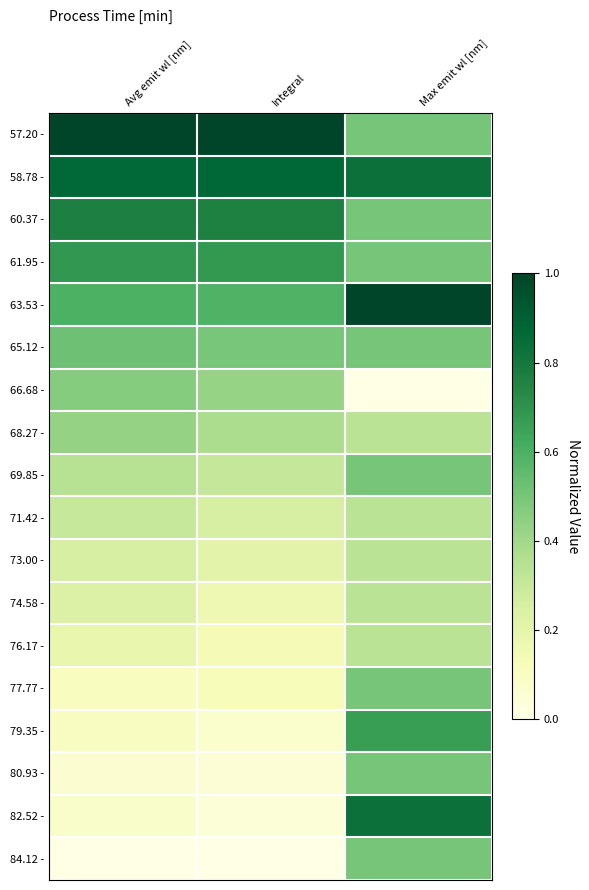

Rank the series by their maximum value, from highest to lowest.

57.20 -, 63.53 -, 58.78 -, 82.52 -, 60.37 -, 61.95 -, 79.35 -, 65.12 -, 69.85 -, 77.77 -, 80.93 -, 84.12 -, 66.68 -, 68.27 -, 71.42 -, 73.00 -, 74.58 -, 76.17 -